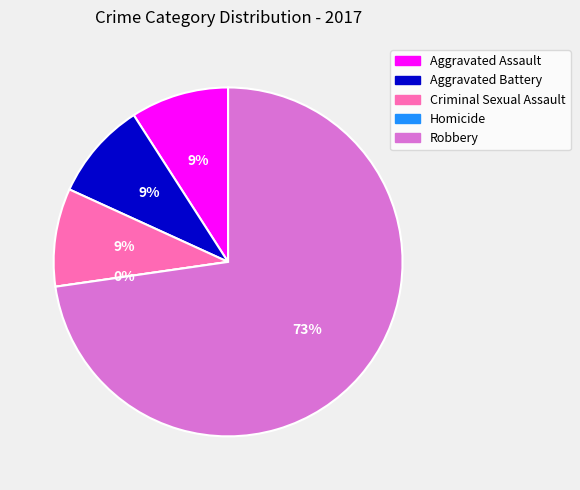

True or false: Criminal Sexual Assault accounts for 9% of the total.

True